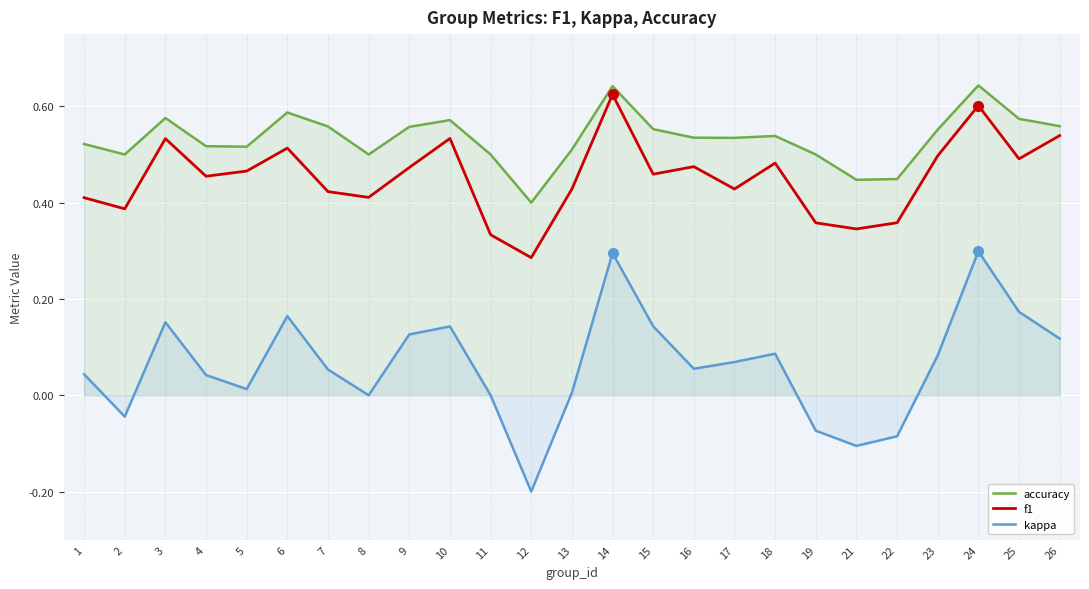

At which category does f1 reach its first local peak?

3